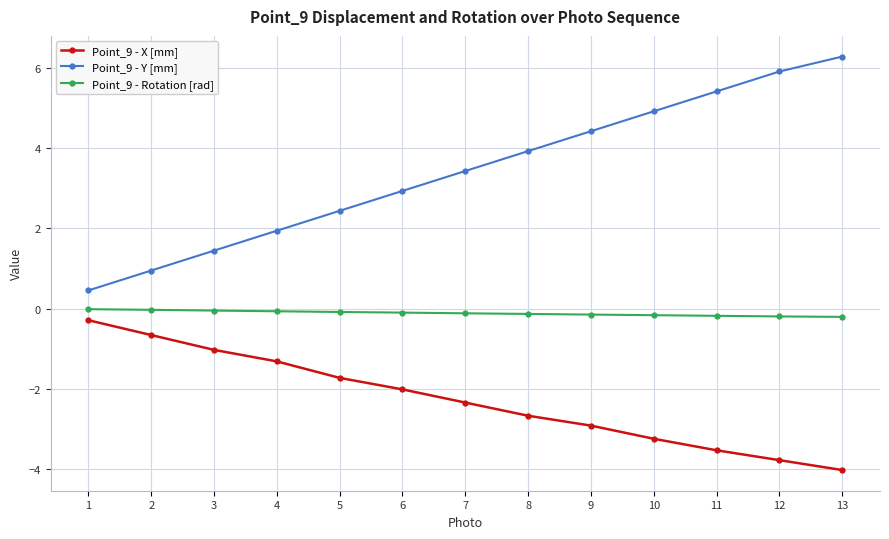

Between 1 and 5, which series saw the biggest shift?

Point_9 - Y [mm]